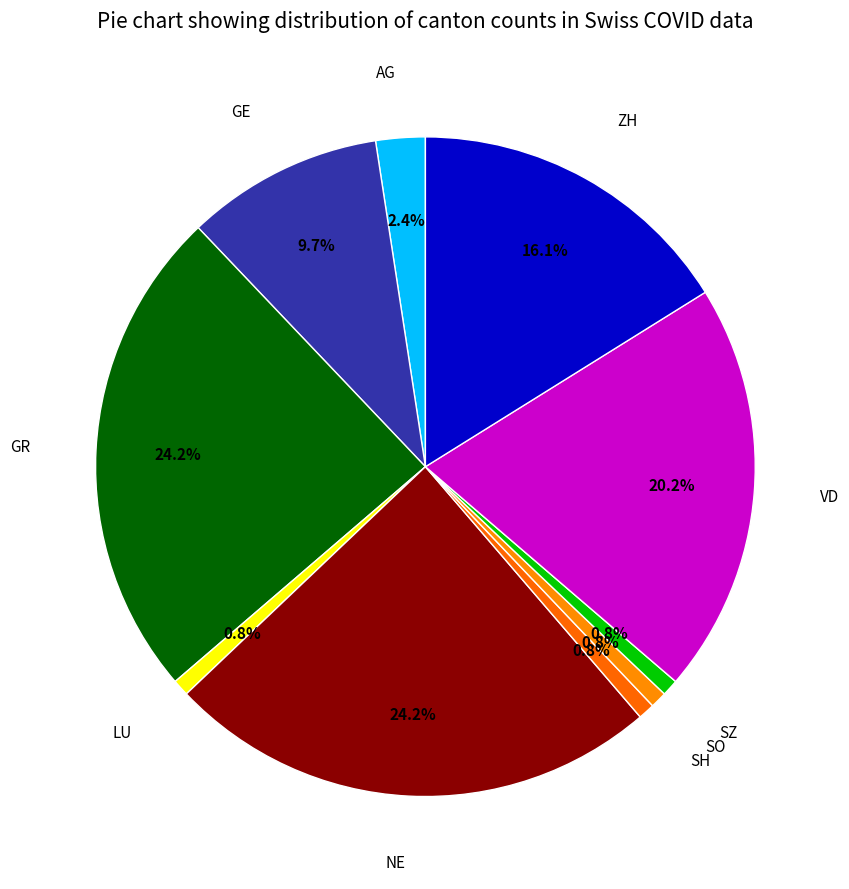

To the nearest percent, what is the average slice percentage?

10%